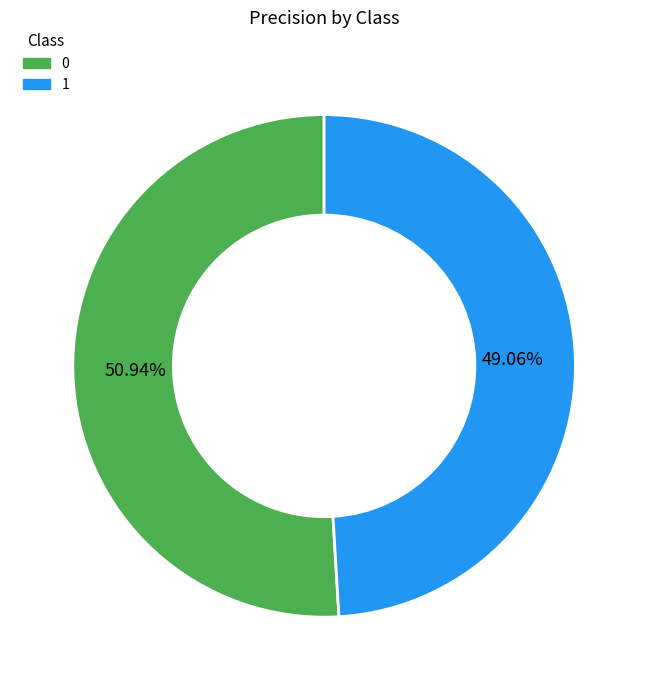

The 1 slice represents 49% of the pie. True or false?

True